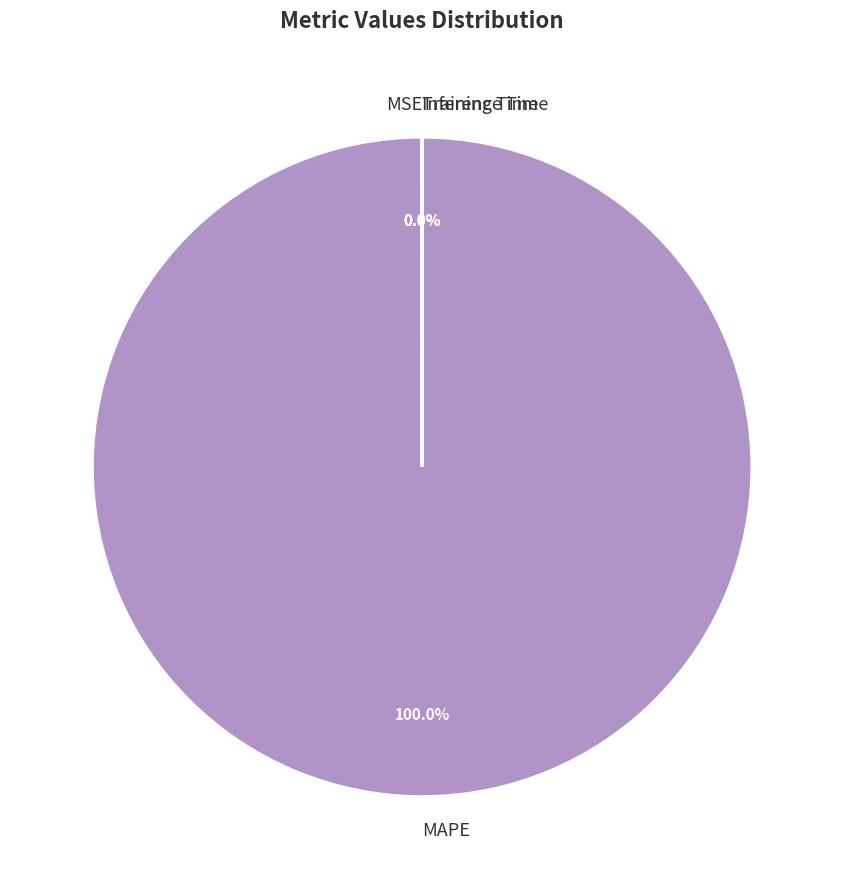

Is there any slice that represents more than half of the pie?

Yes